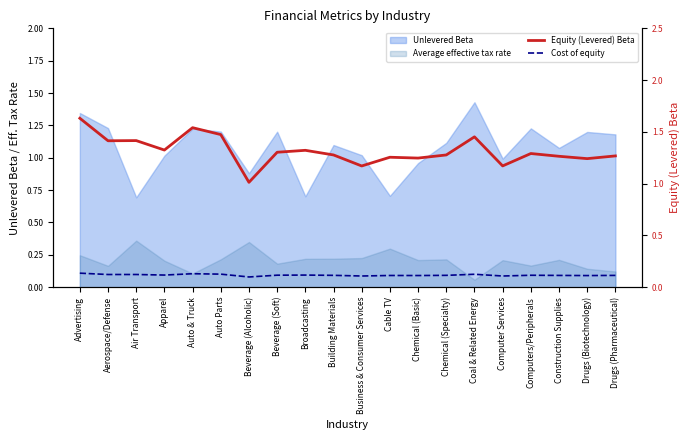

Which series has the largest total across all categories?

Equity (Levered) Beta